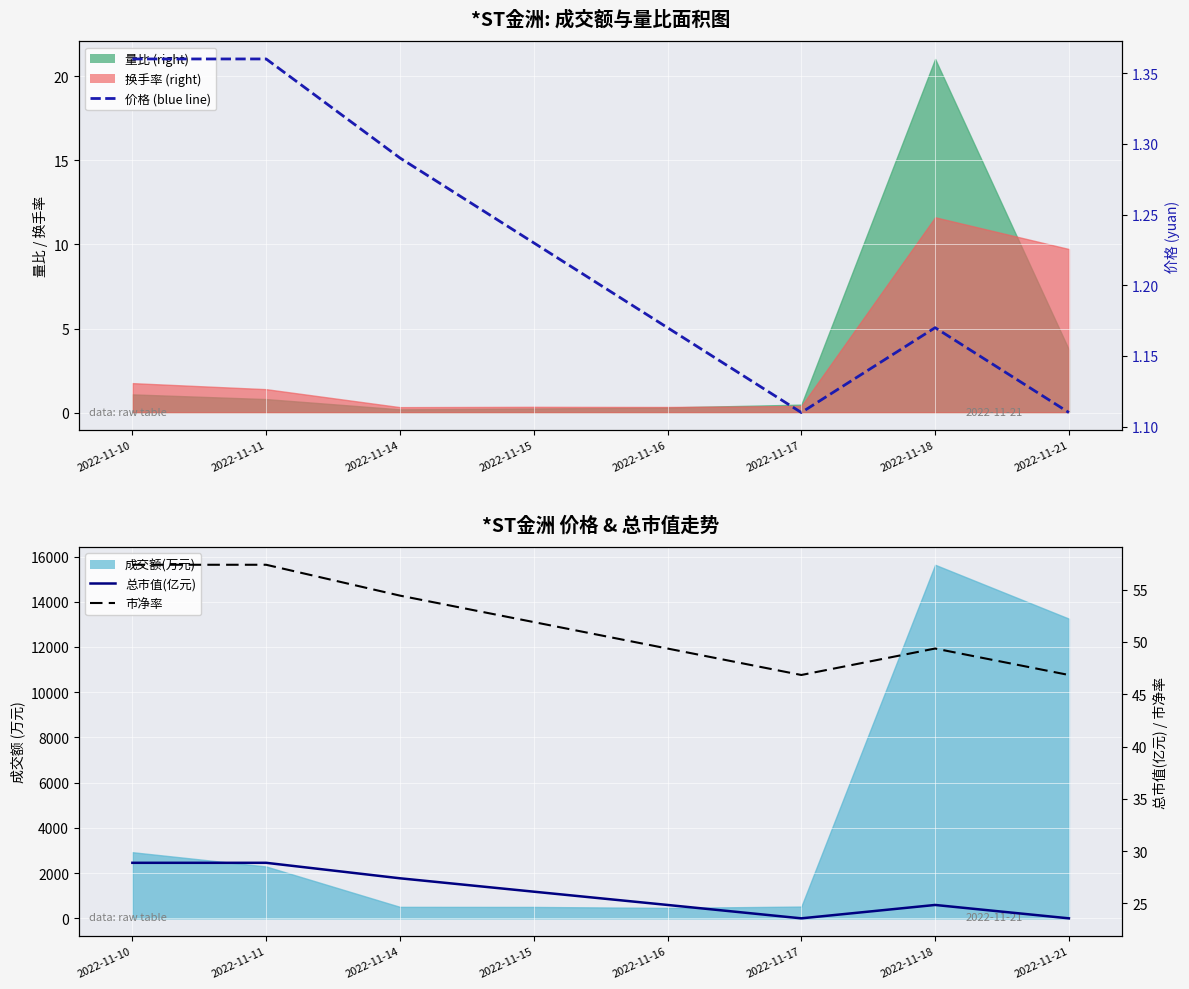

What is the value of the 市净率 point at the 1st from the left?

57.4